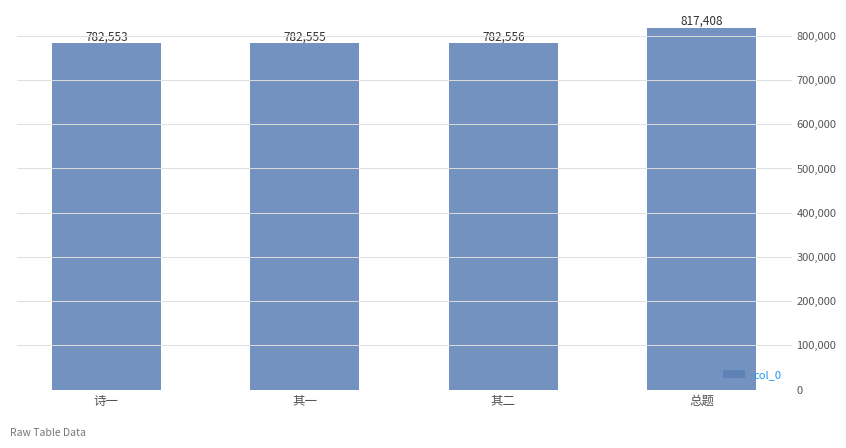

Approximately how many times larger is the value at 诗一 compared to 其一?

1.0